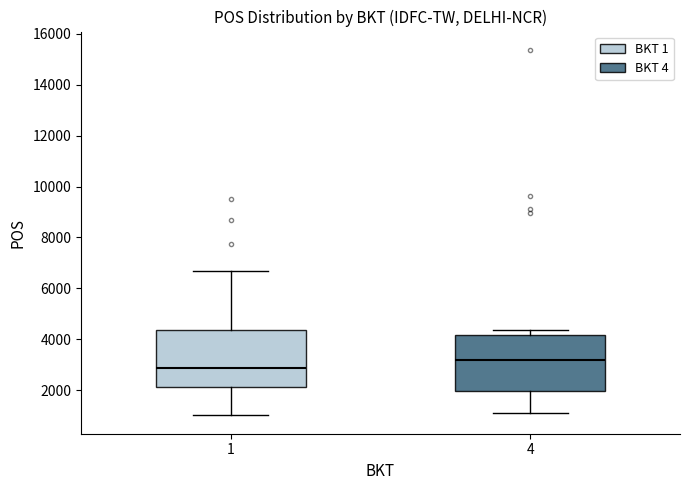

Reading left to right, read every box against the y-axis: the position of its median line, the range the box covers, and the ends of its whiskers. The values are not printed on the chart, so give them approximately, as read against the axis.

1: median 2800, box 2200 to 4400, whiskers 1000 to 6600
4: median 3200, box 2000 to 4200, whiskers 1000 to 4400